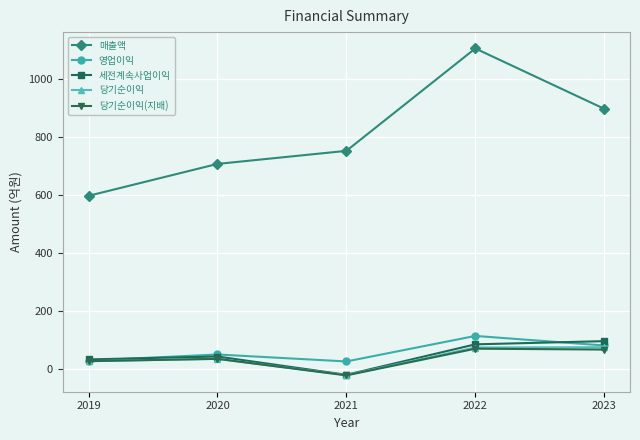

True or false: 당기순이익(지배) and 매출액 cross at least once.

False